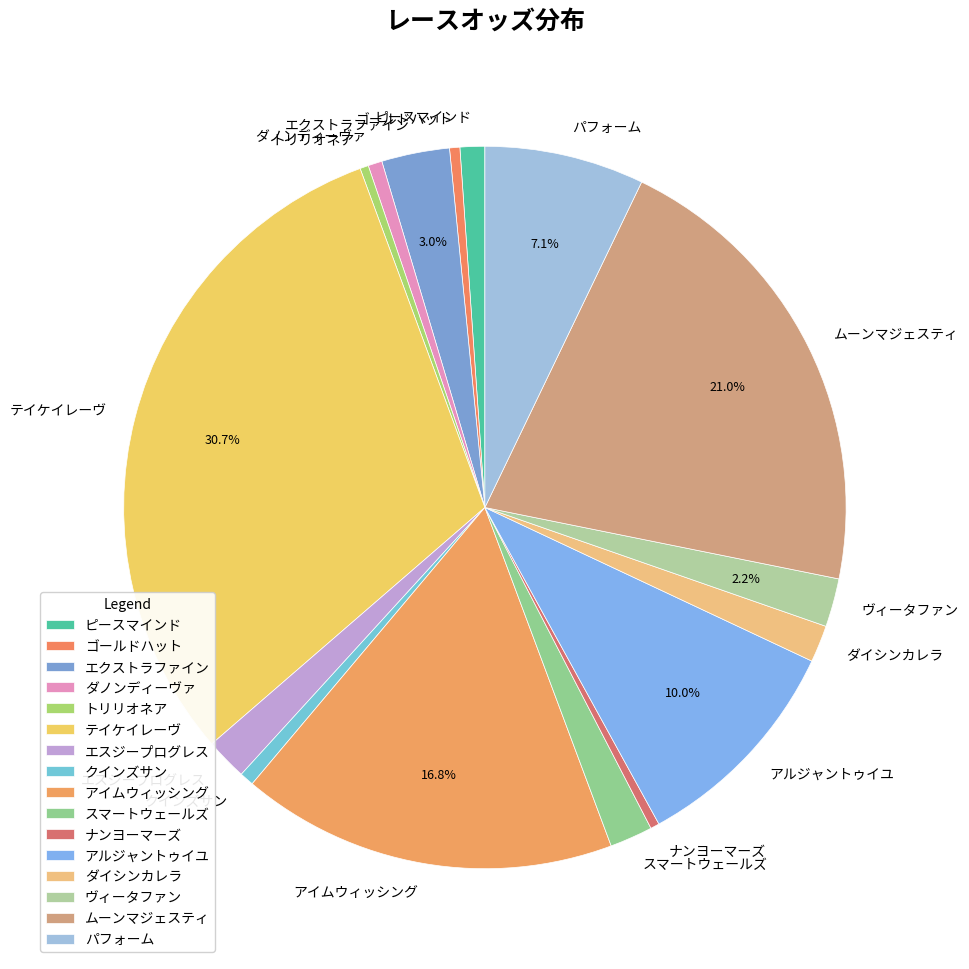

Approximately how many times larger is the value at ゴールドハット compared to ナンヨーマーズ?

1.2